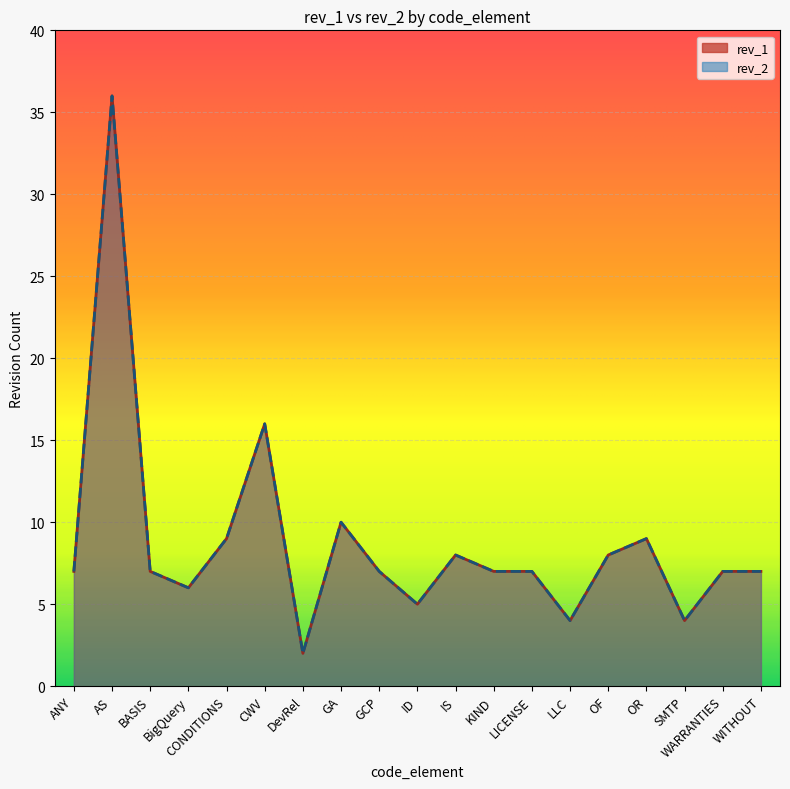

What are all the series names shown in the legend?

rev_1, rev_2